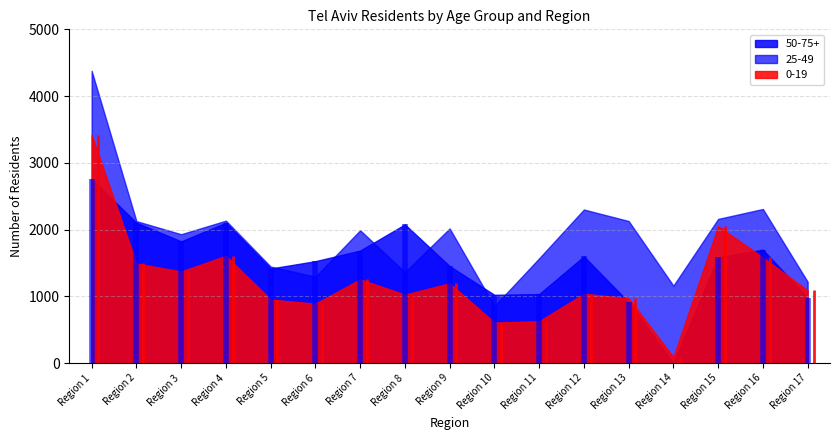

What is the value of the 25-49 point at the 14th from the left?

1159